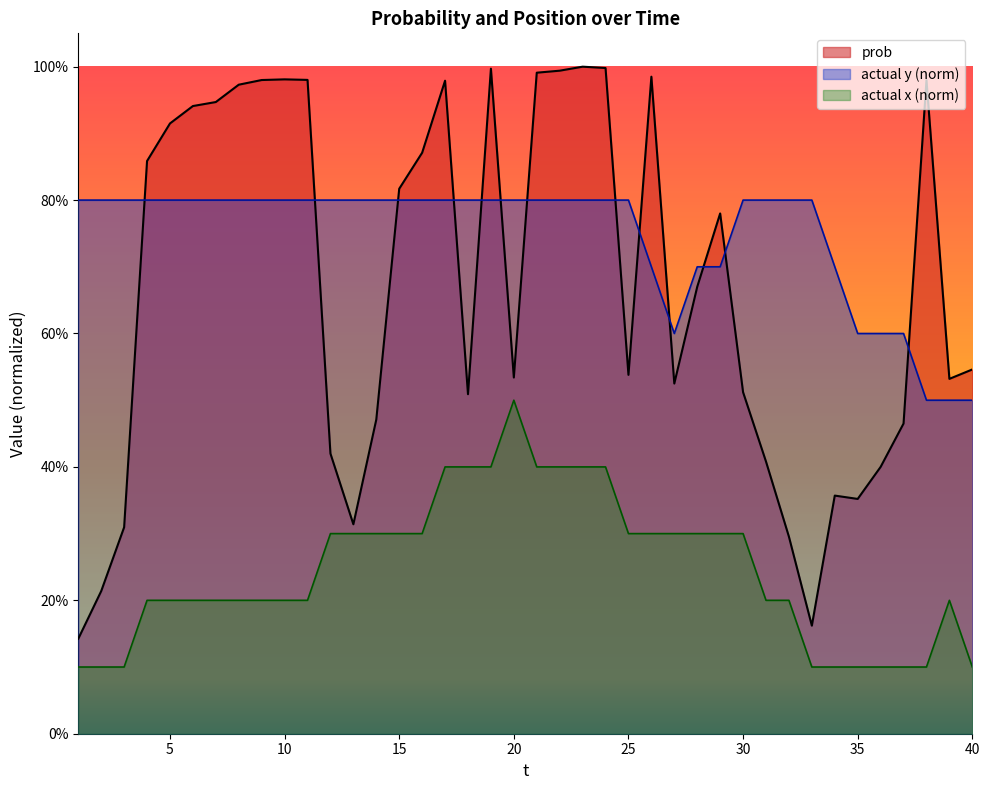

True or false: actual y has more than 0 interior local peaks.

False